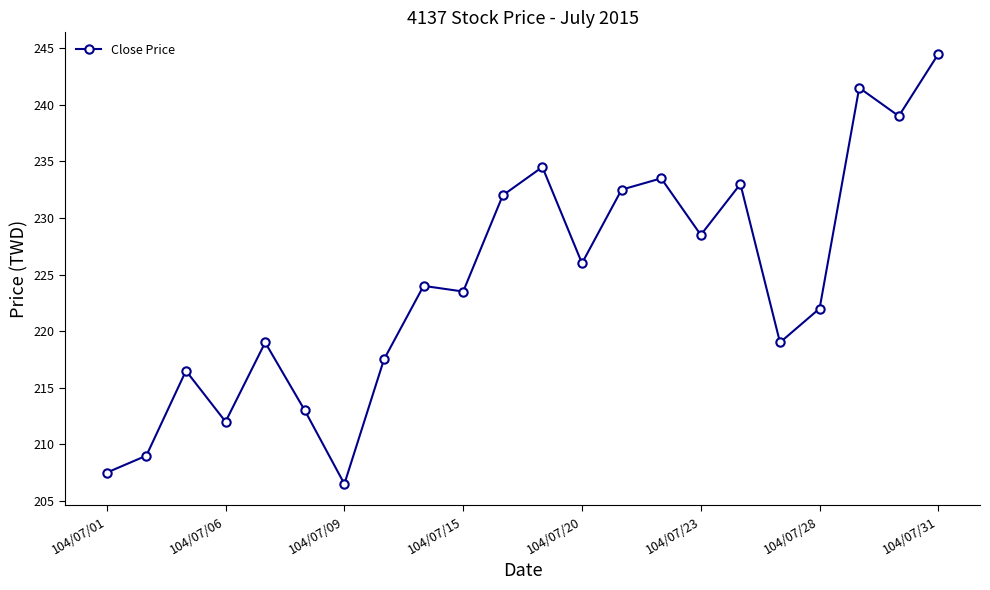

What is the difference between the maximum and minimum values?

38.0